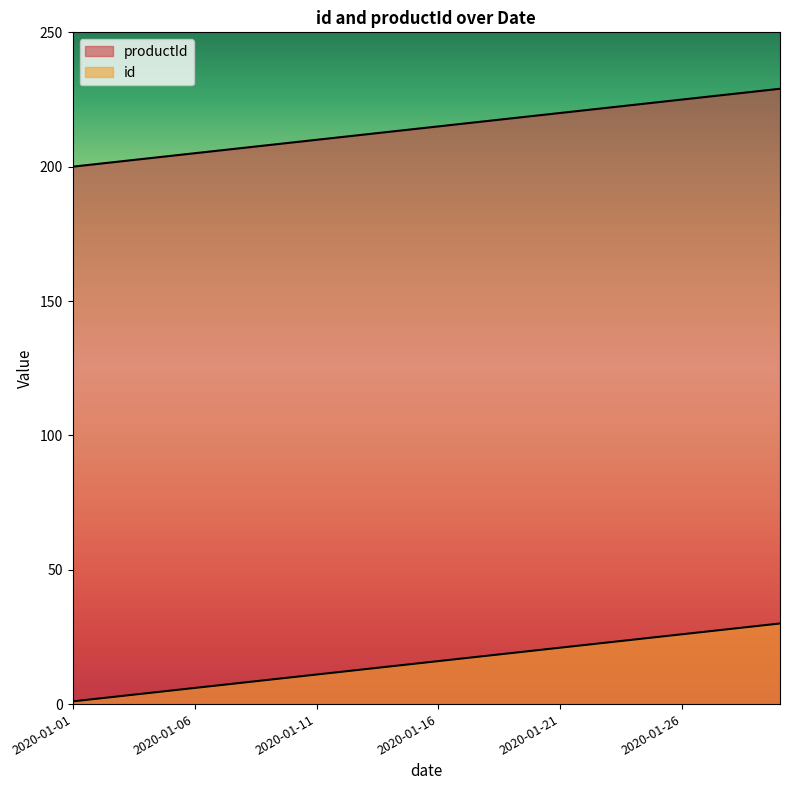

Reading left to right, extract all data points from this chart.

id: 2020-01-01=200	2020-01-02=201	2020-01-03=202	2020-01-04=203	2020-01-05=204	2020-01-06=205	2020-01-07=206	2020-01-08=207	2020-01-09=208	2020-01-10=209	2020-01-11=210	2020-01-12=211	2020-01-13=212	2020-01-14=213	2020-01-15=214	2020-01-16=215	2020-01-17=216	2020-01-18=217	2020-01-19=218	2020-01-20=219	2020-01-21=220	2020-01-22=221	2020-01-23=222	2020-01-24=223	2020-01-25=224	2020-01-26=225	2020-01-27=226	2020-01-28=227	2020-01-29=228	2020-01-30=229
productId: 2020-01-01=1	2020-01-02=2	2020-01-03=3	2020-01-04=4	2020-01-05=5	2020-01-06=6	2020-01-07=7	2020-01-08=8	2020-01-09=9	2020-01-10=10	2020-01-11=11	2020-01-12=12	2020-01-13=13	2020-01-14=14	2020-01-15=15	2020-01-16=16	2020-01-17=17	2020-01-18=18	2020-01-19=19	2020-01-20=20	2020-01-21=21	2020-01-22=22	2020-01-23=23	2020-01-24=24	2020-01-25=25	2020-01-26=26	2020-01-27=27	2020-01-28=28	2020-01-29=29	2020-01-30=30